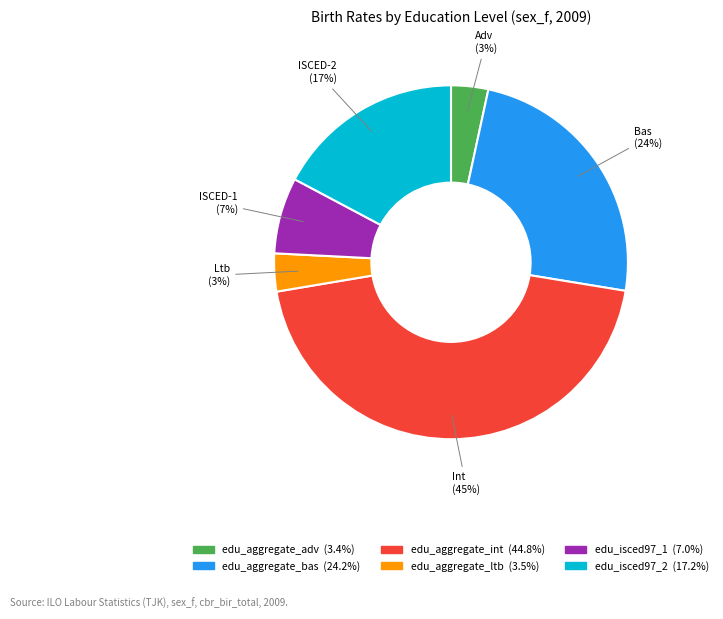

How many segments does this pie chart have?

6